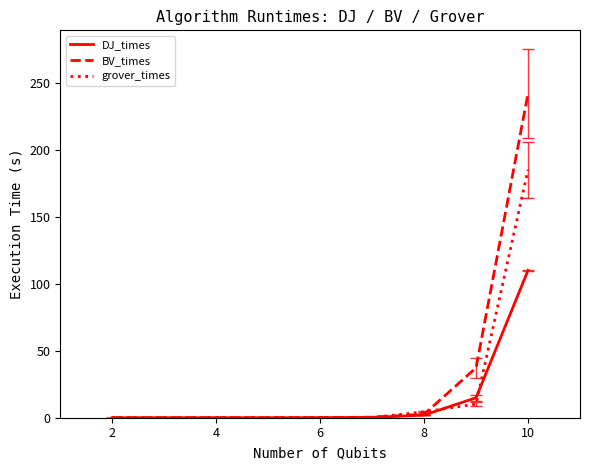

List the series in order of their overall mean, lowest first.

DJ_times, grover_times, BV_times